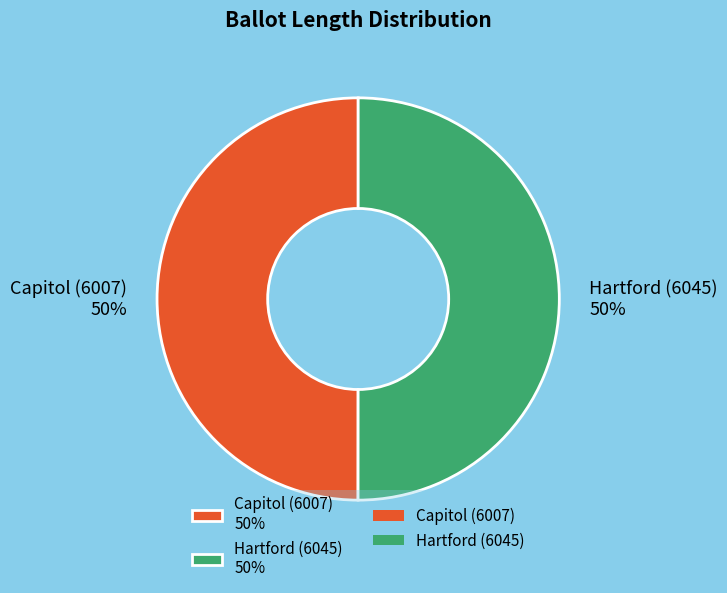

To the nearest percent, what percentage of the pie is Capitol (6007)?

50%